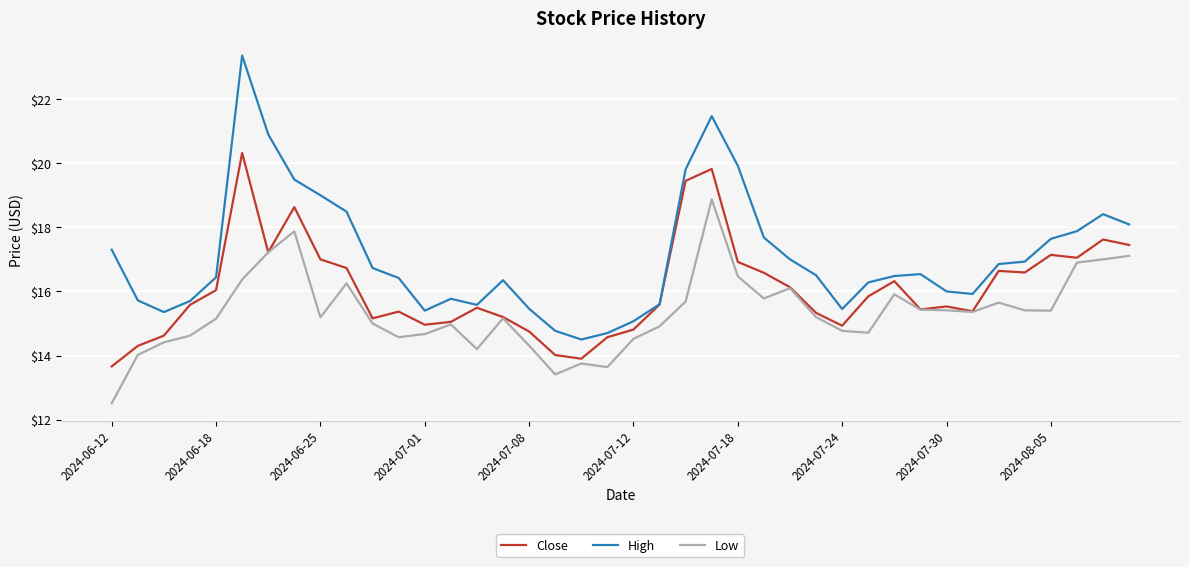

Which series has the widest spread of values?

High